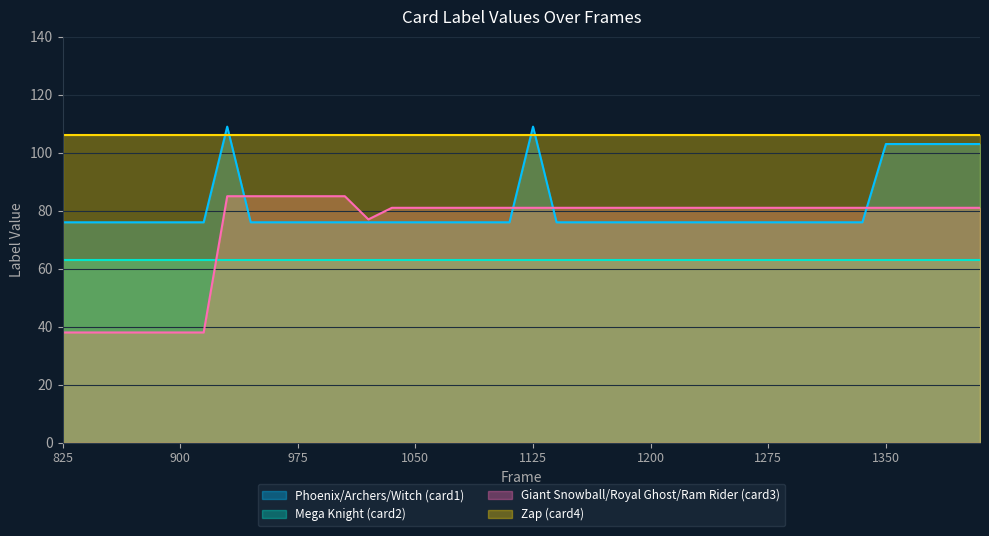

True or false: card3Label has more than 2 points higher than both neighbors.

False